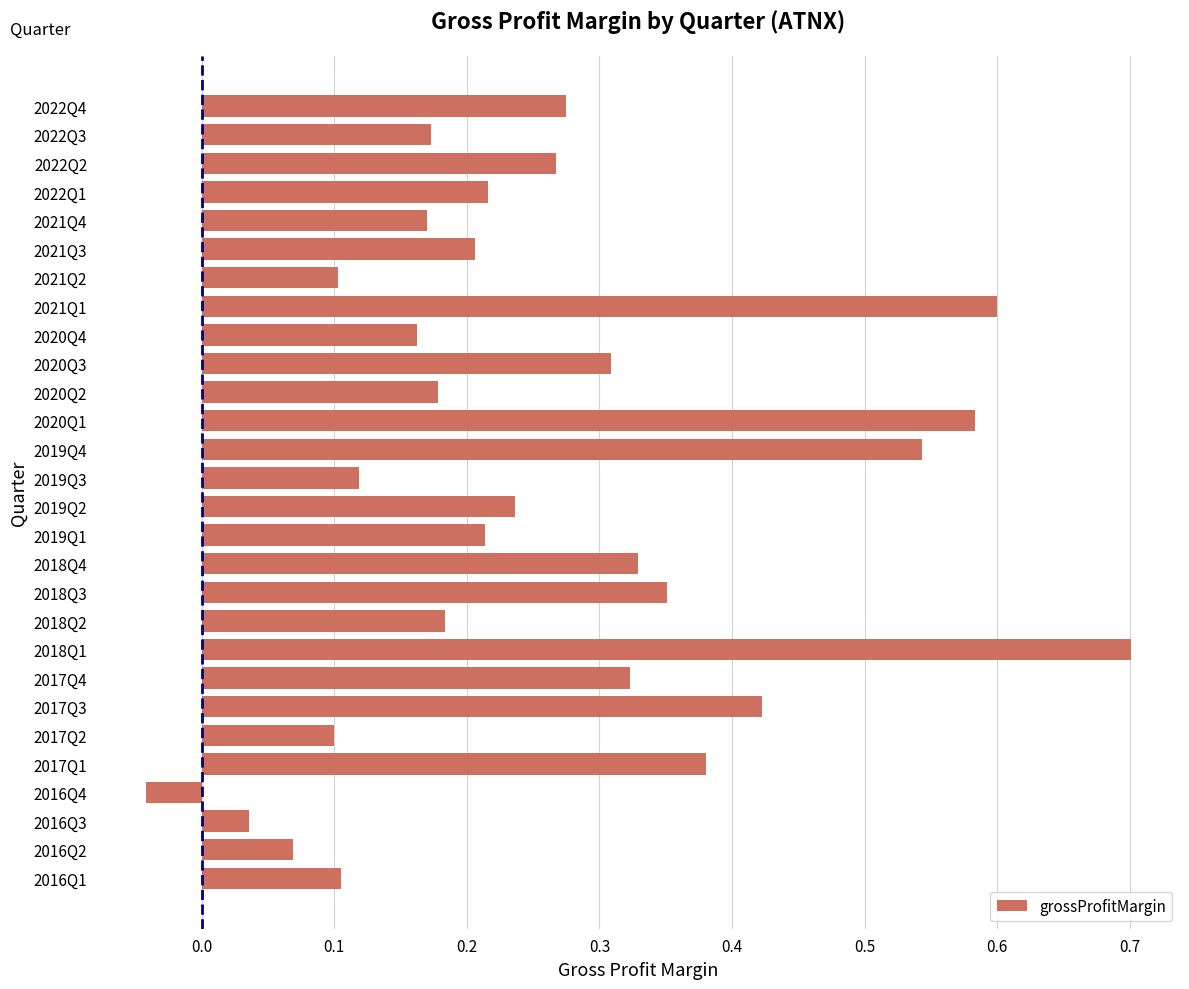

Is it true that the value at 2021Q2 is 0.1?

True